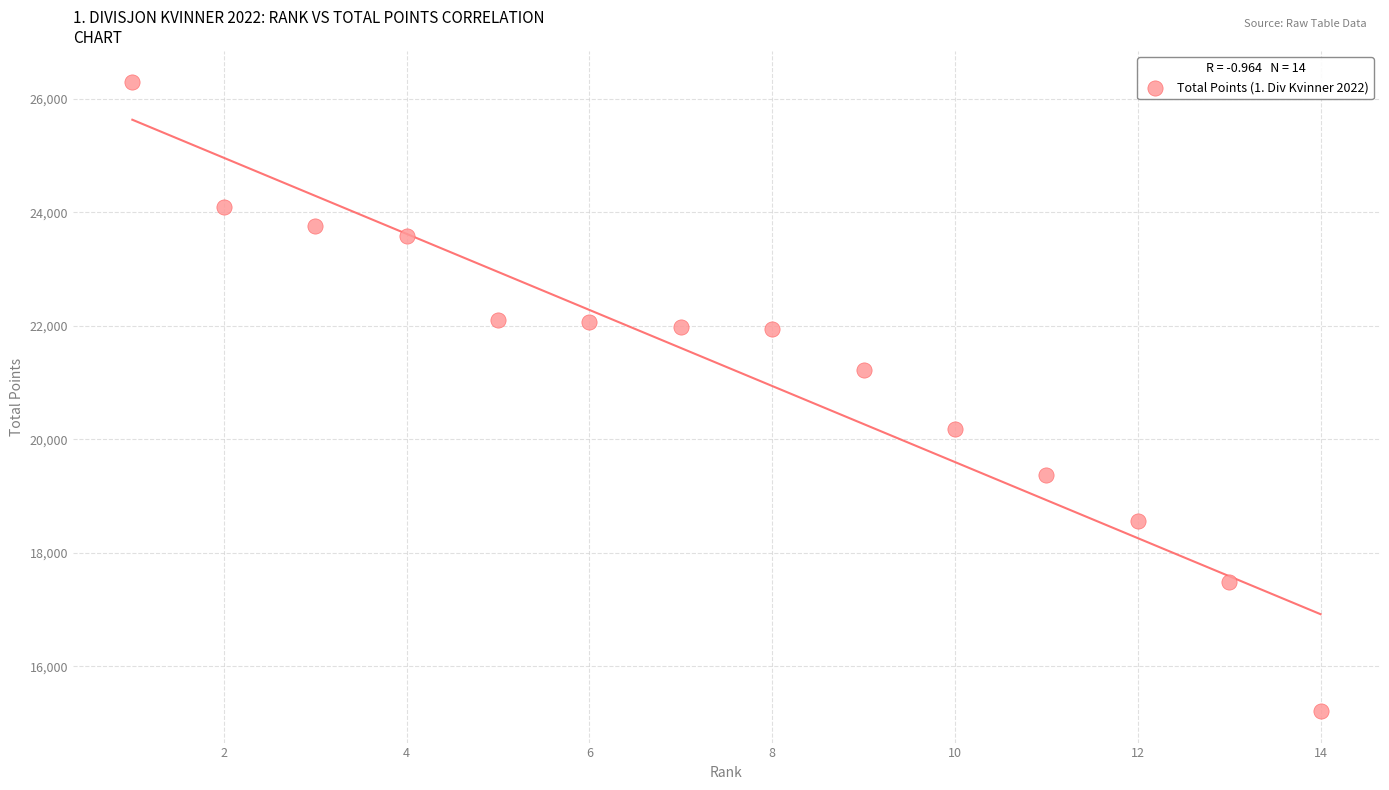

What is the range of X values (max minus min)?

13